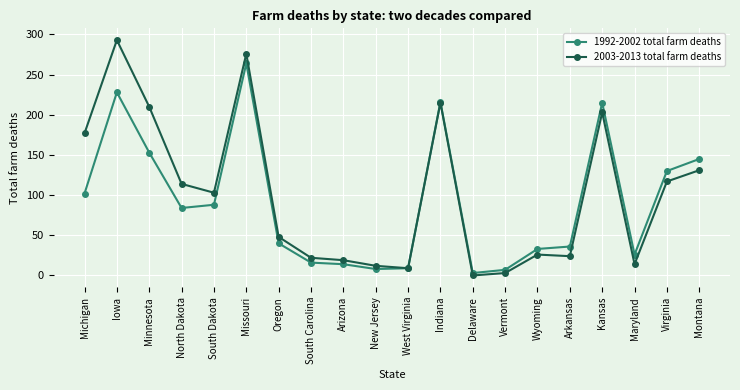

Which series has the largest range (max minus min)?

2003-2013 total farm deaths